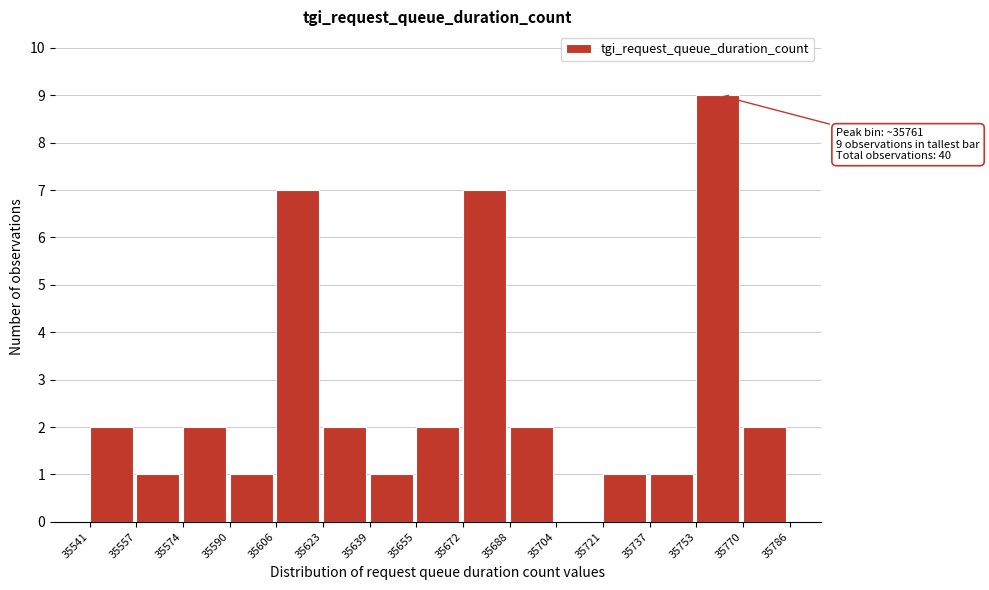

Which range on the x-axis has the tallest bar?

35753 to 35770